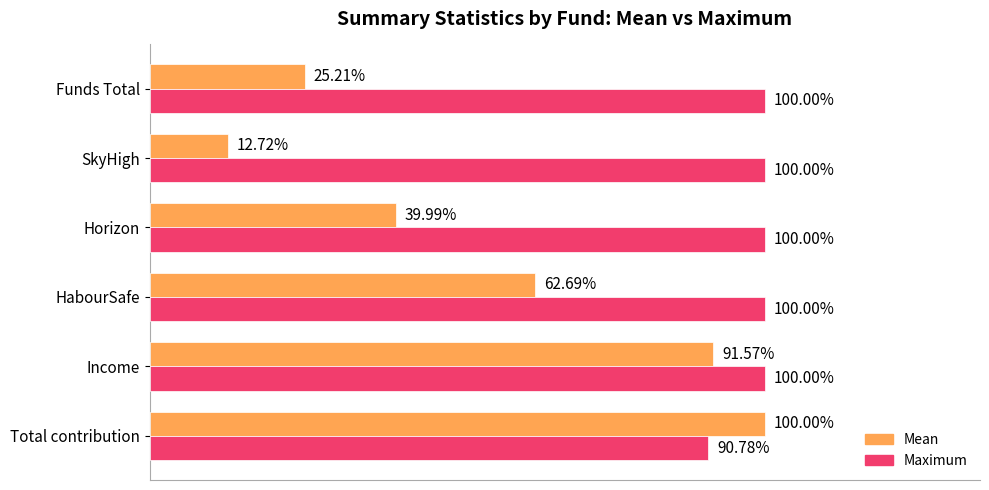

At which label is Mean closest to 56?

HabourSafe